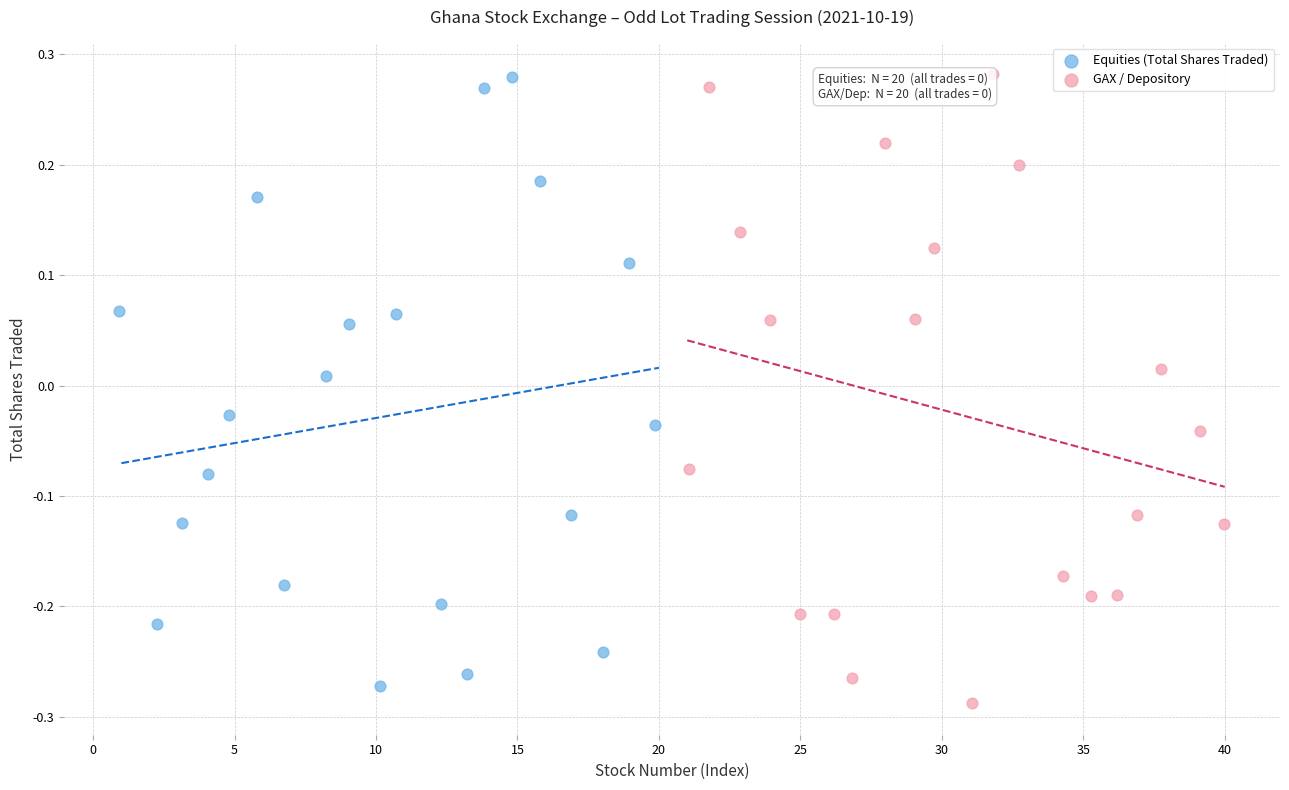

Which series reaches the minimum Y coordinate?

GAX / Depository